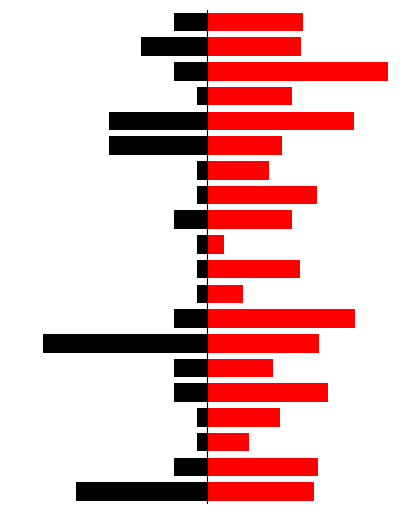

What is the sum of all Out Of Box values?

-26.4